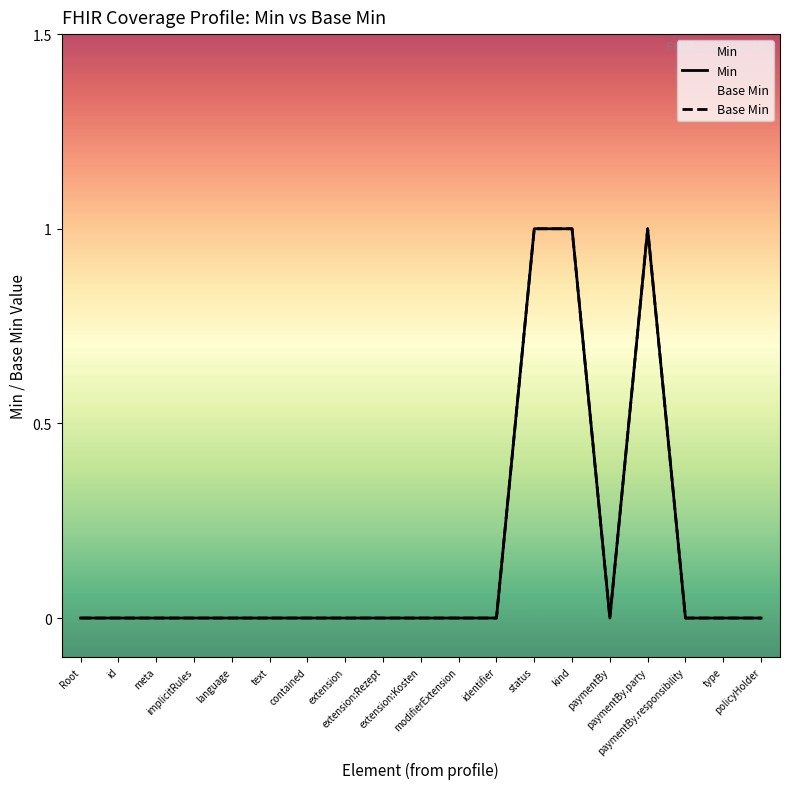

What is the highest value of the Base Min series?

1